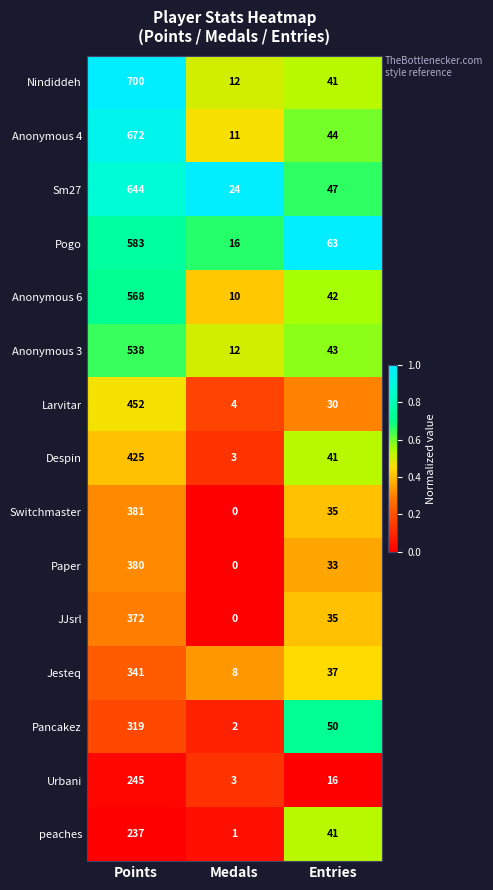

Which series has the largest total across all categories?

Nindiddeh